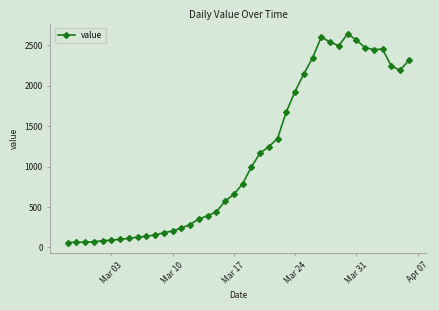

Count the number of data series in this chart.

1